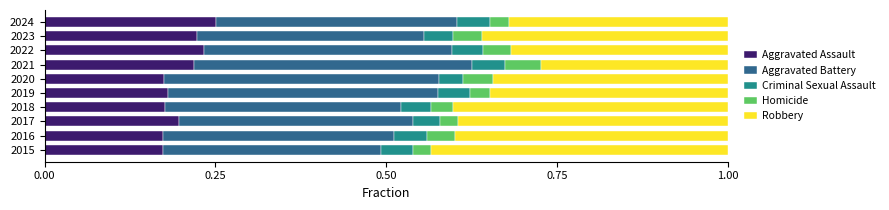

What is the sum of all Aggravated Assault values?

2.0